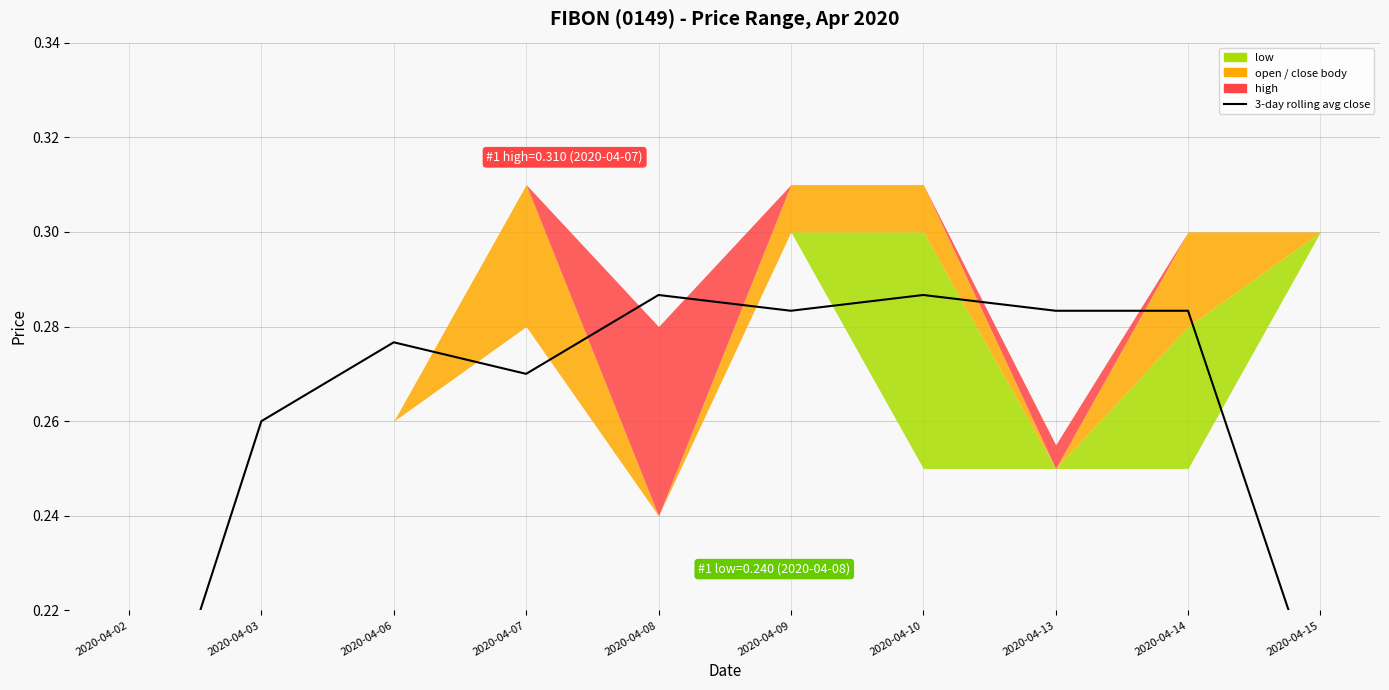

Where is the data nearest to the value 0?

2020-04-02